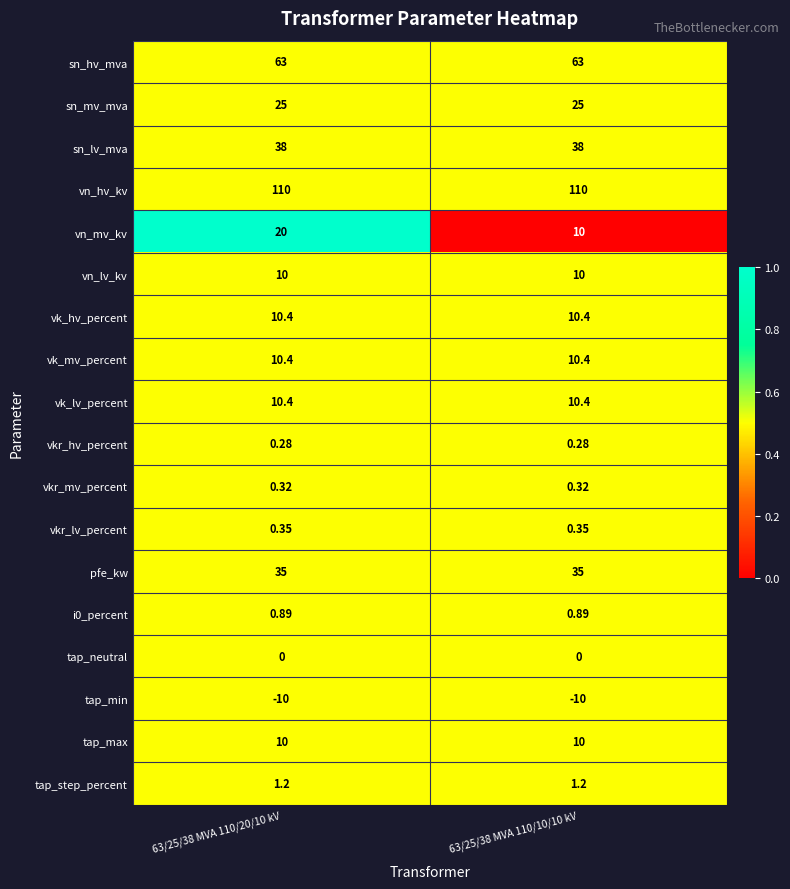

Which series has the largest total across all categories?

vn_hv_kv